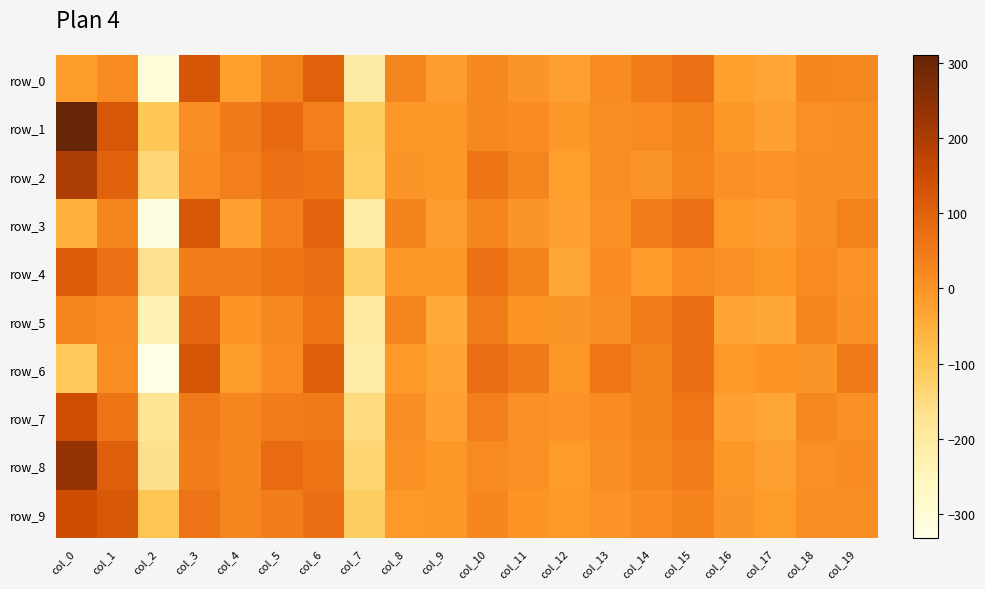

Rank the categories by row_0 value from highest to lowest.

col_3, col_6, col_15, col_14, col_5, col_8, col_18, col_10, col_19, col_1, col_13, col_11, col_0, col_9, col_16, col_4, col_12, col_17, col_7, col_2